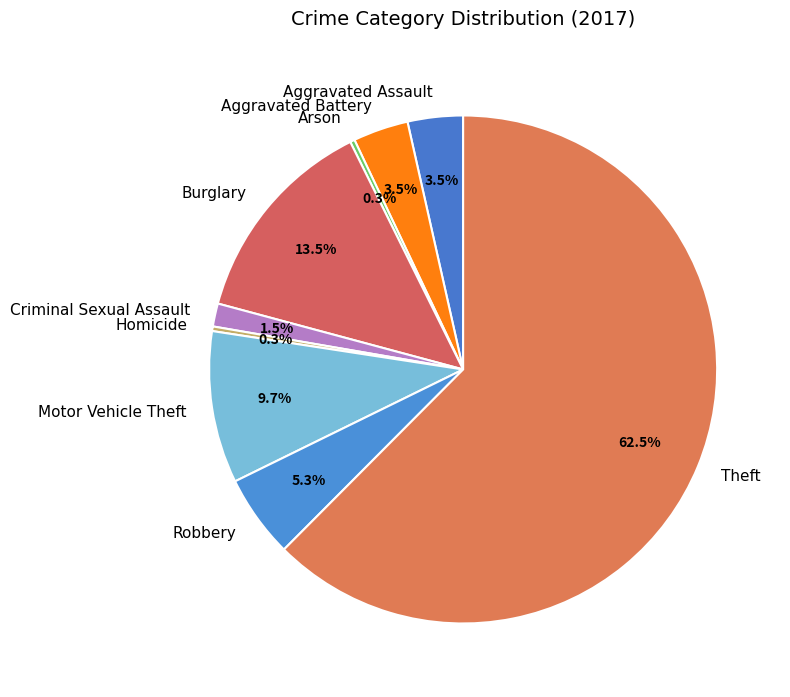

Approximately how many times larger is the value at Motor Vehicle Theft compared to Burglary?

0.7